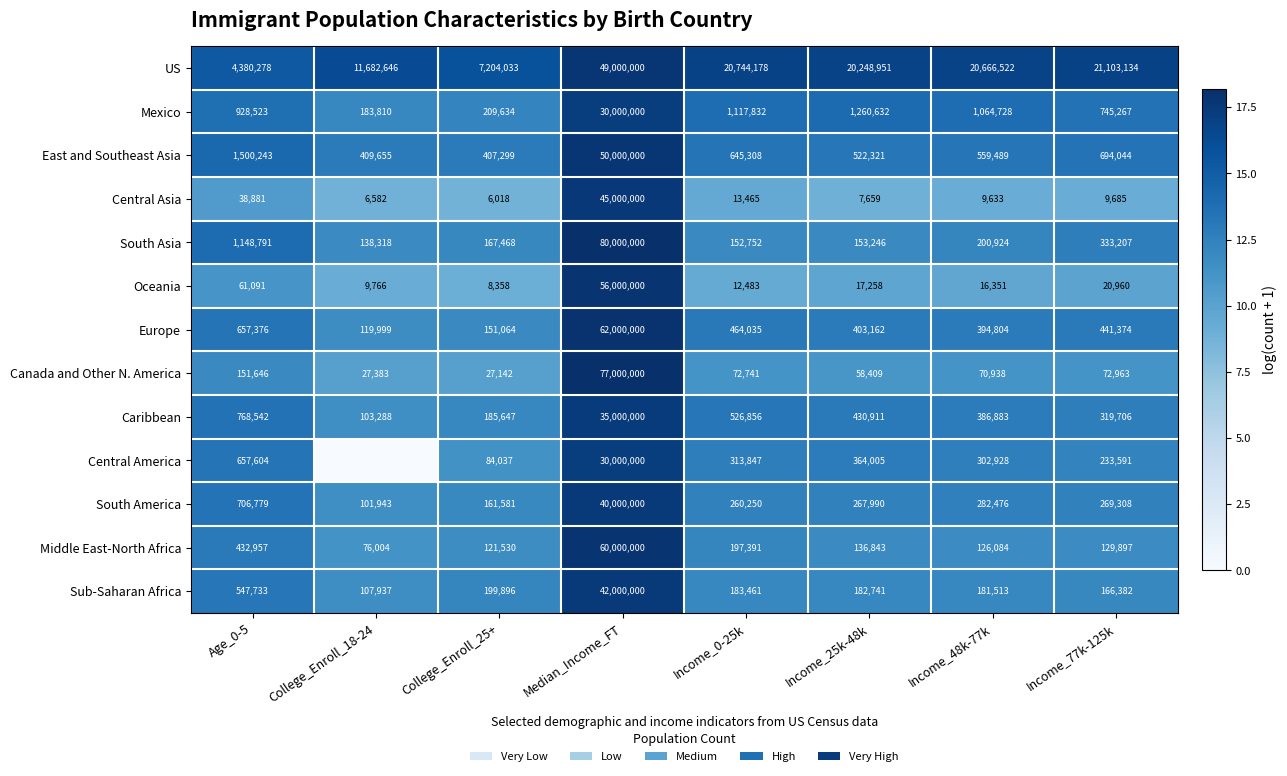

Rank the series at Income_77k-125k from lowest to highest value.

Central Asia, Oceania, Canada and Other N. America, Middle East-North Africa, Sub-Saharan Africa, Central America, South America, Caribbean, South Asia, Europe, East and Southeast Asia, Mexico, US